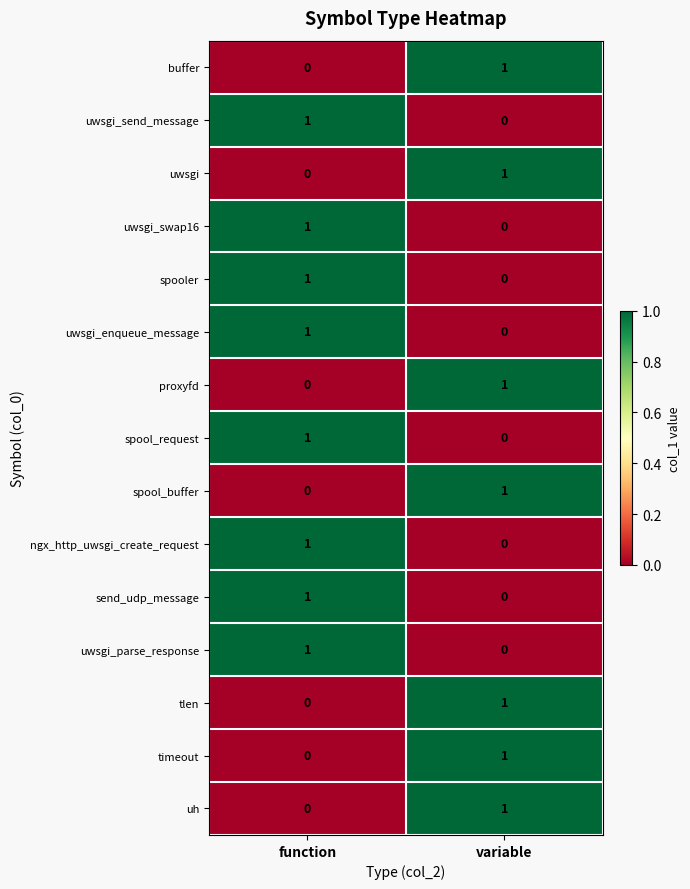

At which category is the sum across all series the highest?

function